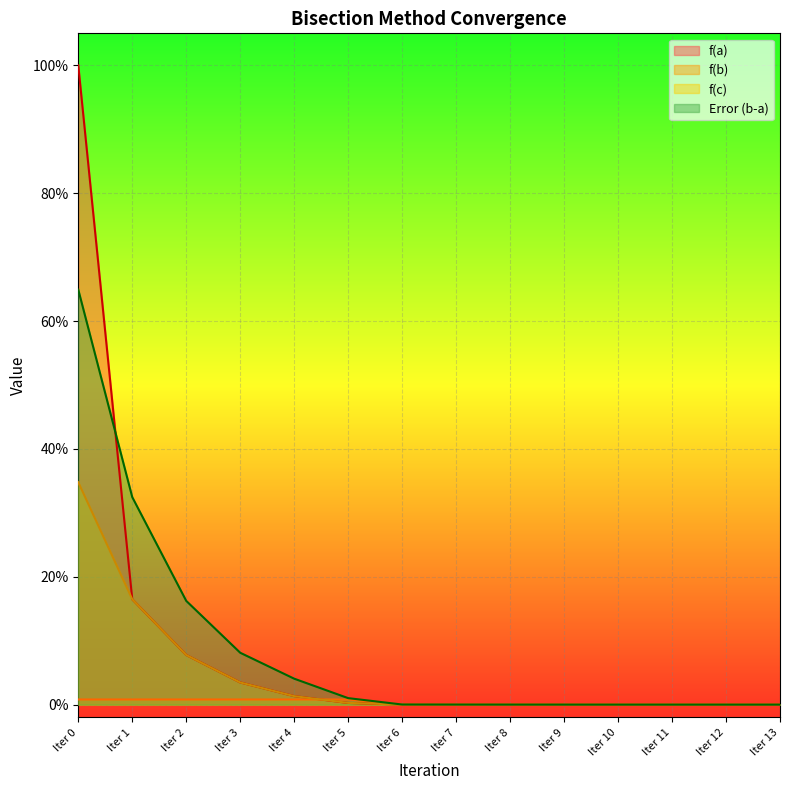

Reading right to left, transcribe all the data shown in this chart.

f(a): Iter 13=0.0	Iter 12=0.0	Iter 11=0.0	Iter 10=0.0	Iter 9=0.0	Iter 8=0.0	Iter 7=0.0	Iter 6=0.0	Iter 5=0.0	Iter 4=0.0	Iter 3=0.0	Iter 2=0.1	Iter 1=0.2	Iter 0=1.0
f(b): Iter 13=0.0	Iter 12=0.0	Iter 11=0.0	Iter 10=0.0	Iter 9=0.0	Iter 8=0.0	Iter 7=0.0	Iter 6=0.0	Iter 5=0.0	Iter 4=0.0	Iter 3=0.0	Iter 2=0.0	Iter 1=0.0	Iter 0=0.0
f(c): Iter 13=0.0	Iter 12=0.0	Iter 11=0.0	Iter 10=0.0	Iter 9=0.0	Iter 8=0.0	Iter 7=0.0	Iter 6=0.0	Iter 5=0.0	Iter 4=0.0	Iter 3=0.0	Iter 2=0.1	Iter 1=0.2	Iter 0=0.3
Error (b-a): Iter 13=0.0	Iter 12=0.0	Iter 11=0.0	Iter 10=0.0	Iter 9=0.0	Iter 8=0.0	Iter 7=0.0	Iter 6=0.0	Iter 5=0.0	Iter 4=0.0	Iter 3=0.1	Iter 2=0.2	Iter 1=0.3	Iter 0=0.6